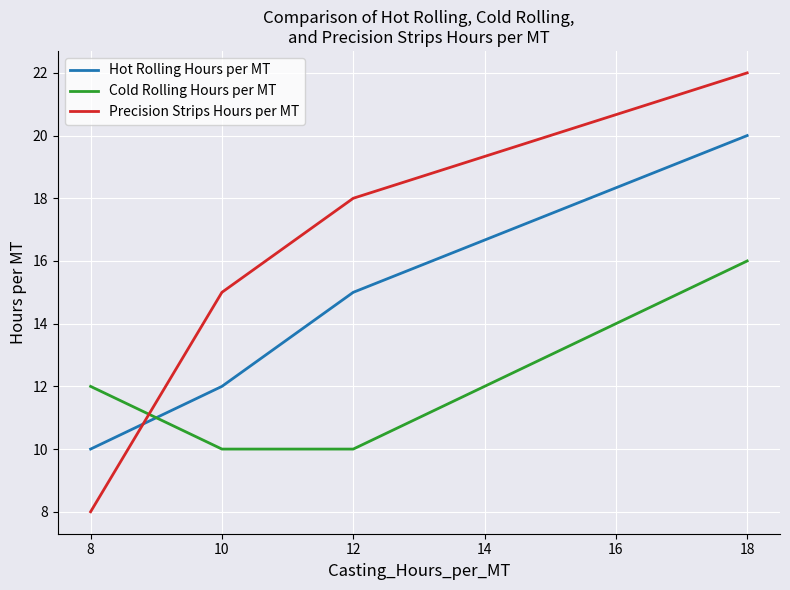

Reading left to right, what are all the values shown in this chart?

Hot Rolling Hours per MT: 8=10	10=12	12=15	18=20
Cold Rolling Hours per MT: 8=12	10=10	12=10	18=16
Precision Strips Hours per MT: 8=8	10=15	12=18	18=22